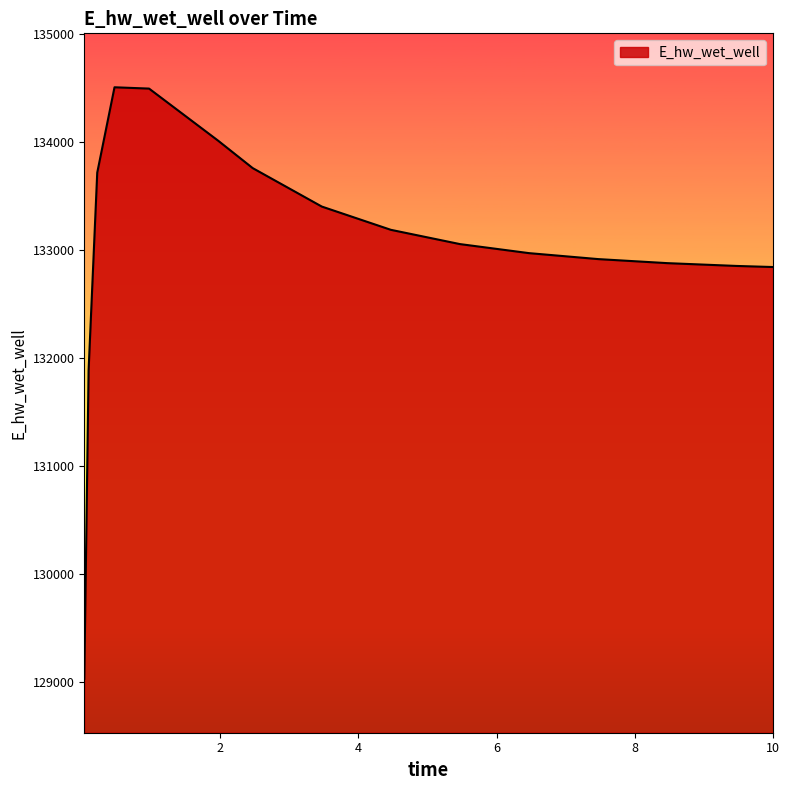

How many values exceed 133054?

8